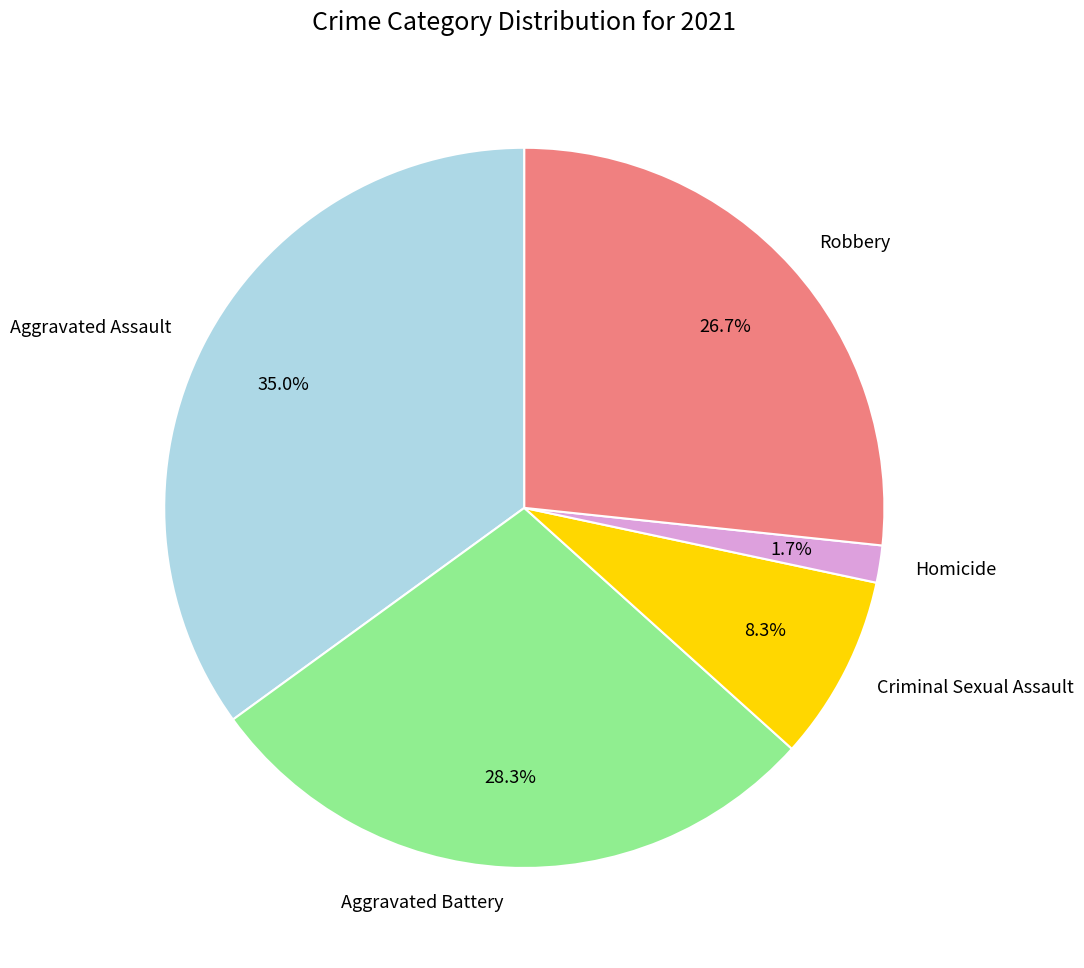

Does Aggravated Assault represent more than half of the total?

No